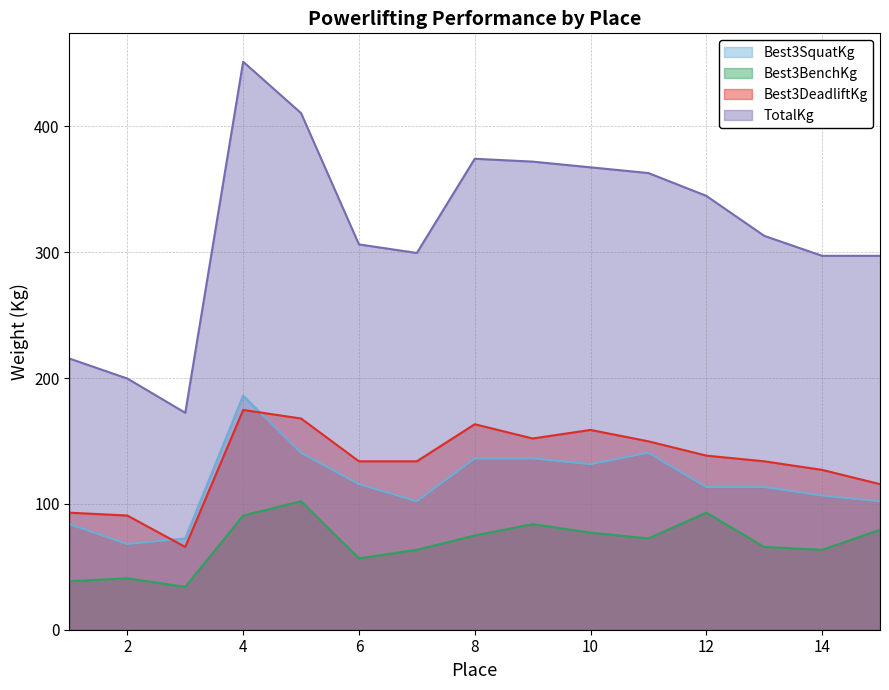

Reading left to right, transcribe all the data shown in this chart.

Best3SquatKg: 1=83.9	2=68.0	3=72.6	4=186.0	5=140.6	6=115.7	7=102.1	8=136.1	9=136.1	10=131.5	11=140.6	12=113.4	13=113.4	14=106.6	15=102.1
Best3BenchKg: 1=38.6	2=40.8	3=34.0	4=90.7	5=102.1	6=56.7	7=63.5	8=74.8	9=83.9	10=77.1	11=72.6	12=93.0	13=65.8	14=63.5	15=79.4
Best3DeadliftKg: 1=93.0	2=90.7	3=65.8	4=174.6	5=167.8	6=133.8	7=133.8	8=163.3	9=151.9	10=158.8	11=149.7	12=138.3	13=133.8	14=127.0	15=115.7
TotalKg: 1=215.5	2=199.6	3=172.4	4=451.3	5=410.5	6=306.2	7=299.4	8=374.2	9=371.9	10=367.4	11=362.9	12=344.7	13=313.0	14=297.1	15=297.1